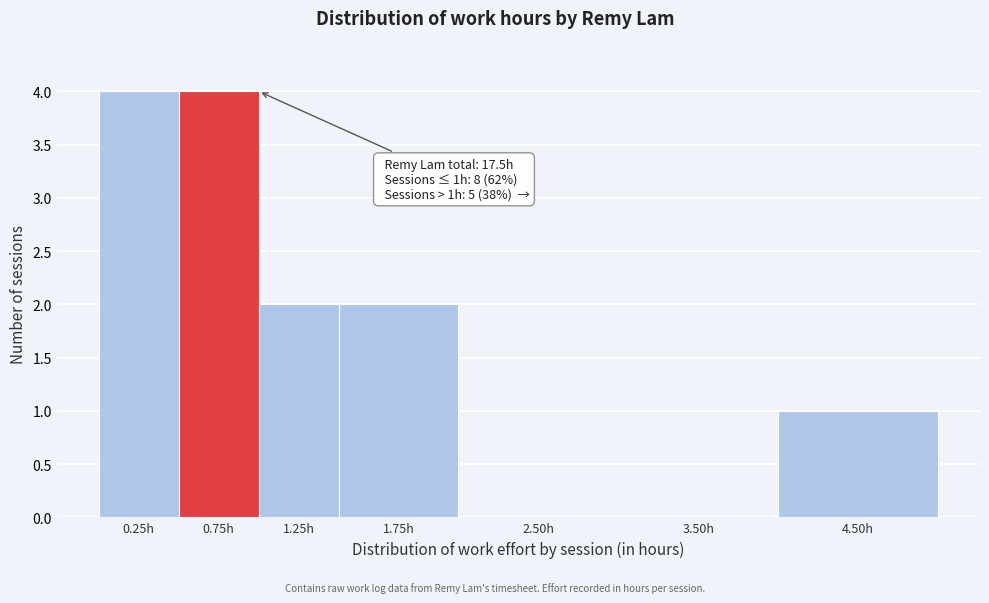

Reading left to right, transcribe all the data shown in this chart.

0.25h=4	0.75h=4	1.25h=2	1.75h=2	2.50h=0	3.50h=0	4.50h=1